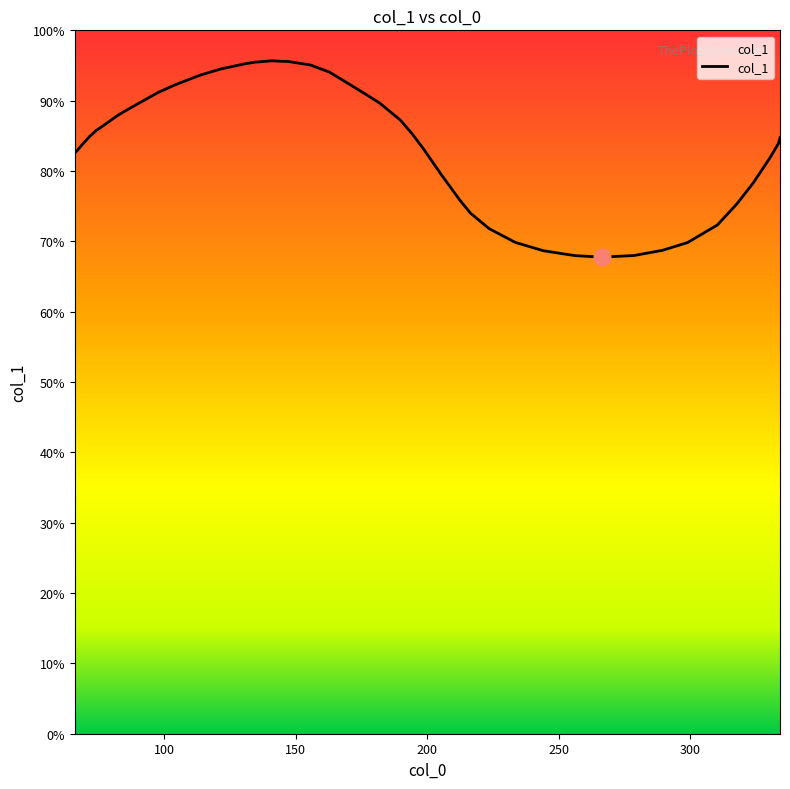

Is this an area chart (filled region under the line)?

No